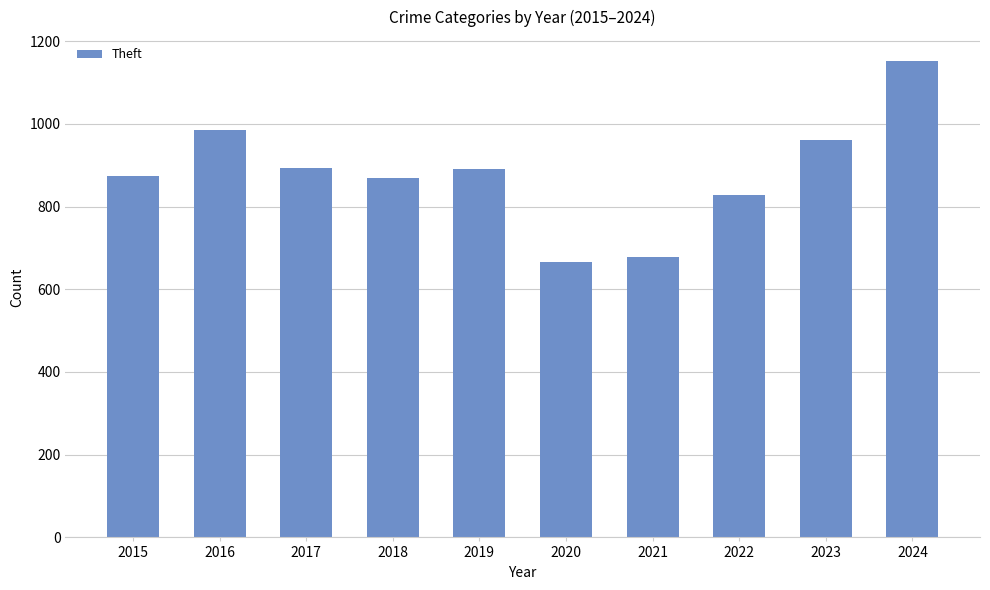

What is the greatest value displayed?

1152